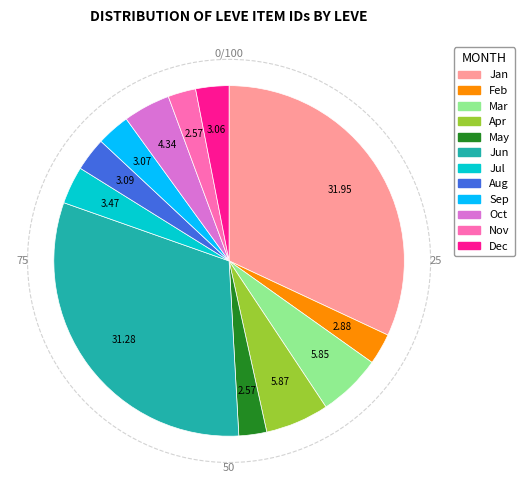

Does any single category account for the majority?

No